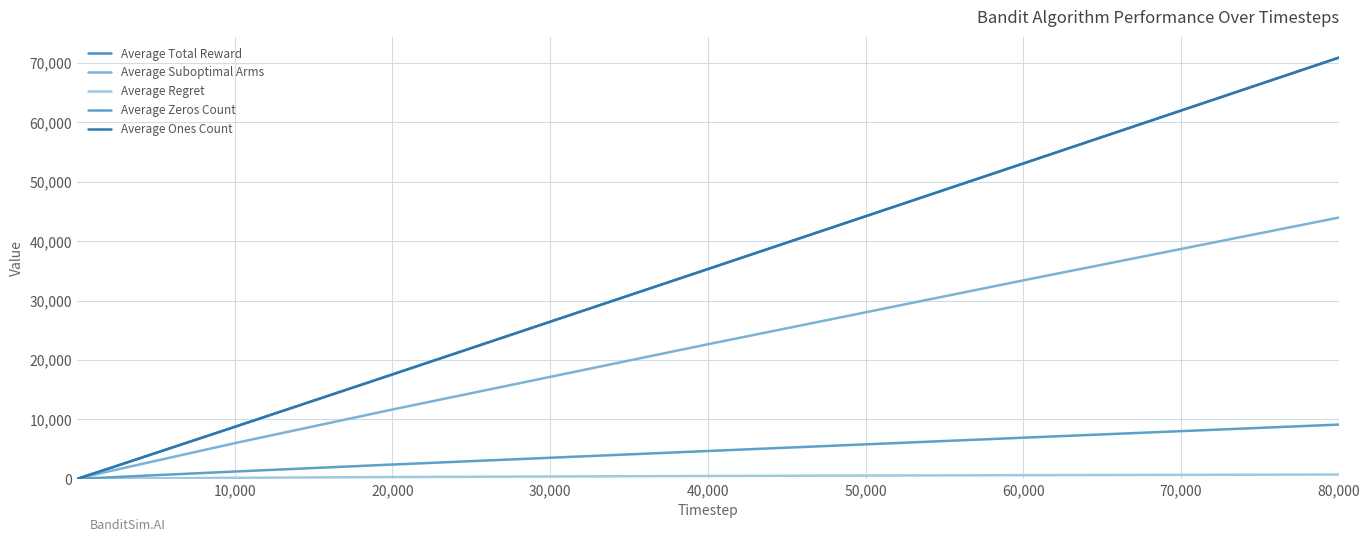

Does the chart have visible grid lines?

Yes